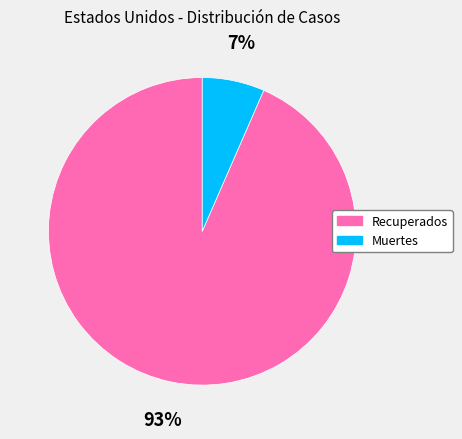

Is there any slice that represents more than half of the pie?

Yes